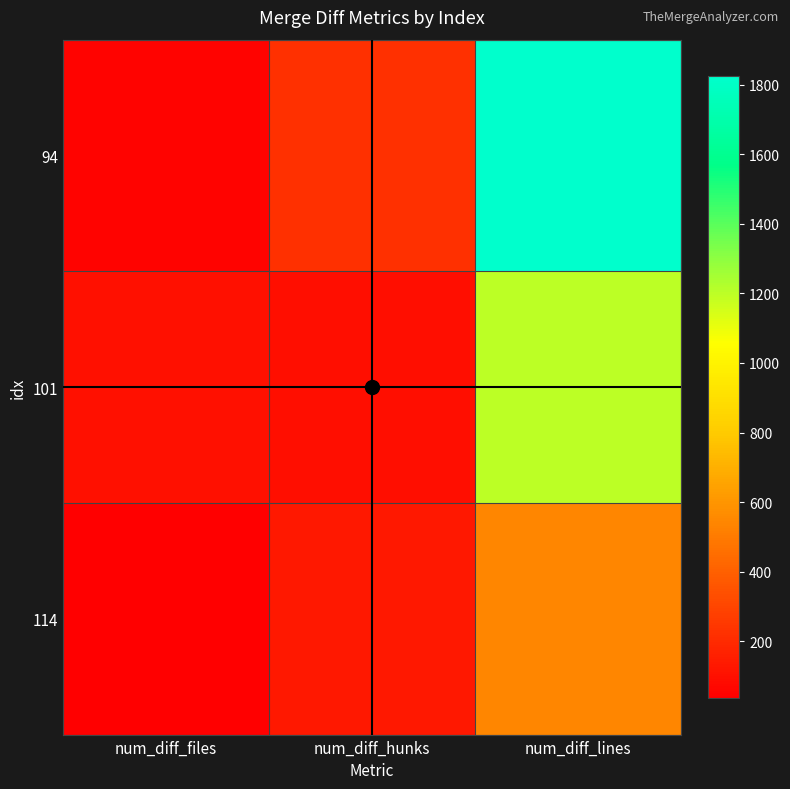

Reading right to left, list all the values displayed in this chart.

94: num_diff_lines=1825	num_diff_hunks=224	num_diff_files=53
101: num_diff_lines=1199	num_diff_hunks=98	num_diff_files=102
114: num_diff_lines=542	num_diff_hunks=130	num_diff_files=36